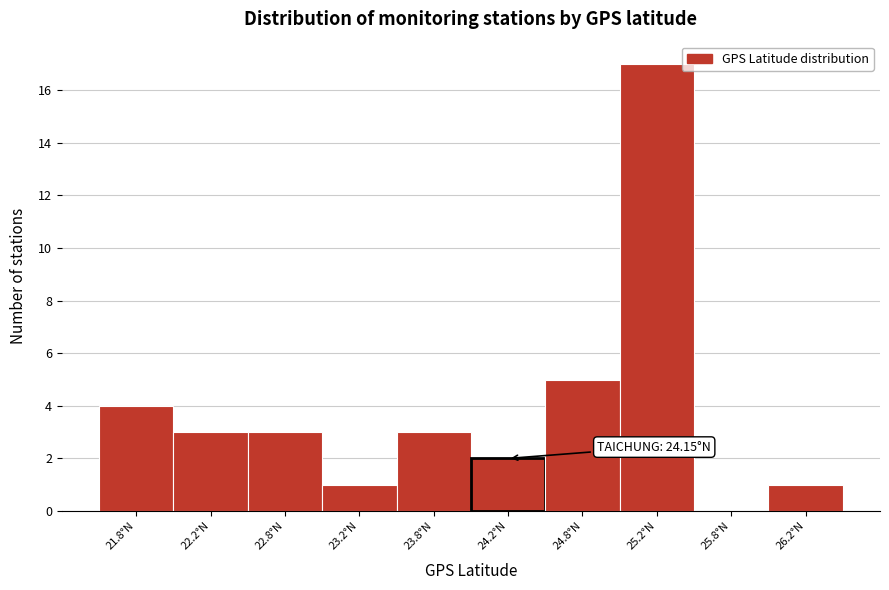

Over which range of the x-axis is the bar tallest?

25.0 to 25.5